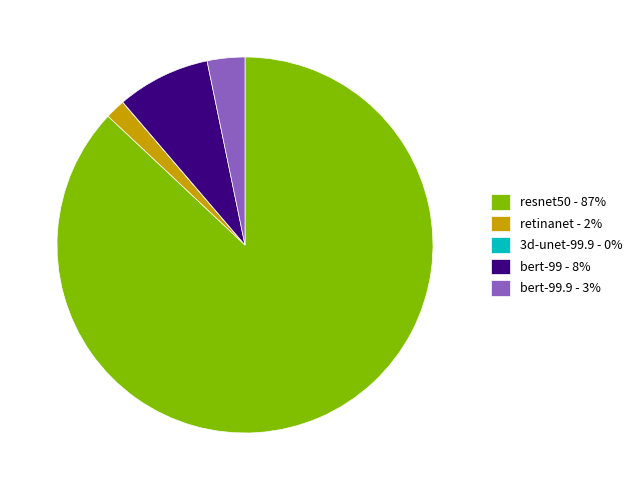

The bert-99 - 8% slice represents 1% of the pie. True or false?

False